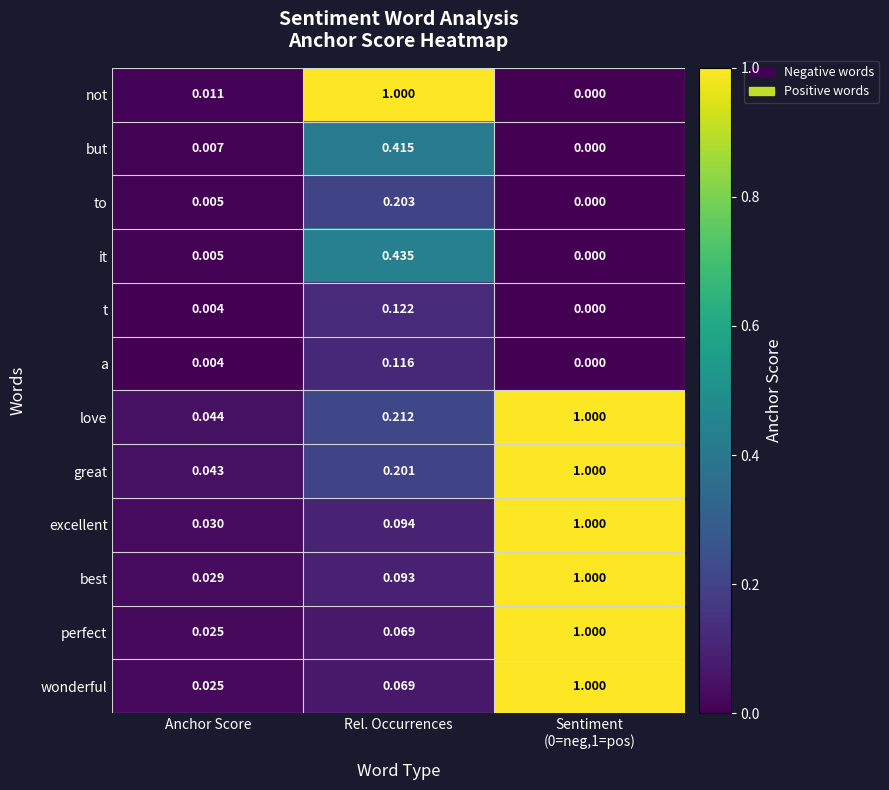

Which series has the largest total across all categories?

love